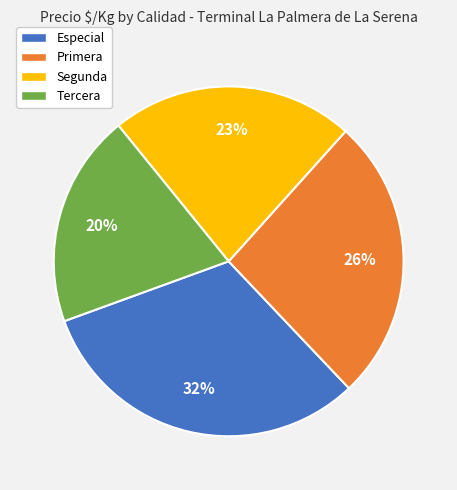

To the nearest percent, what is the difference between the largest and smallest slice percentages?

12%